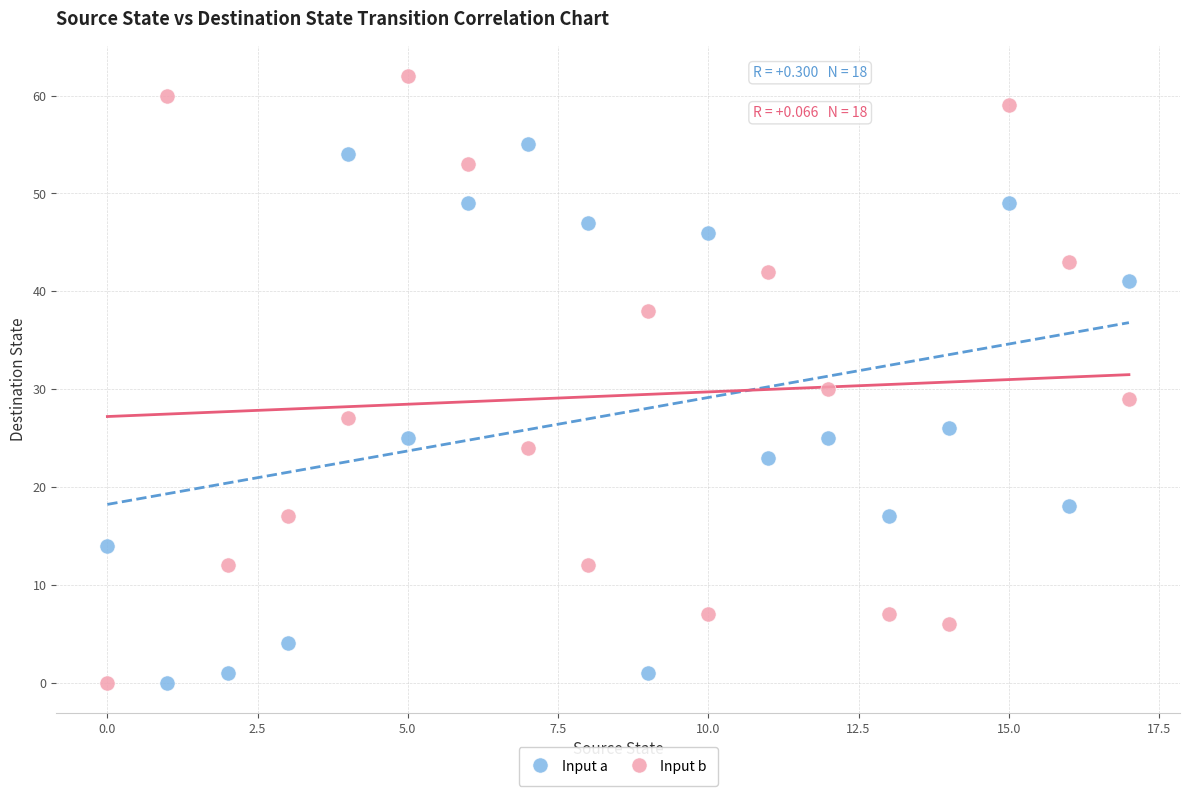

Which series reaches the maximum Y coordinate?

Input b